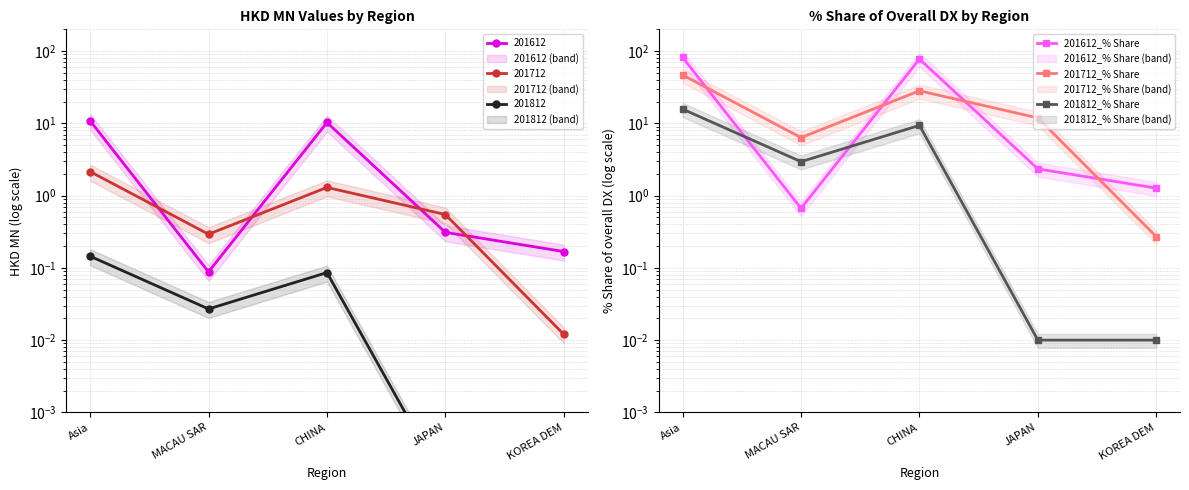

What are all the series names shown in the legend?

201612_% Share, 201712_% Share, 201812_% Share